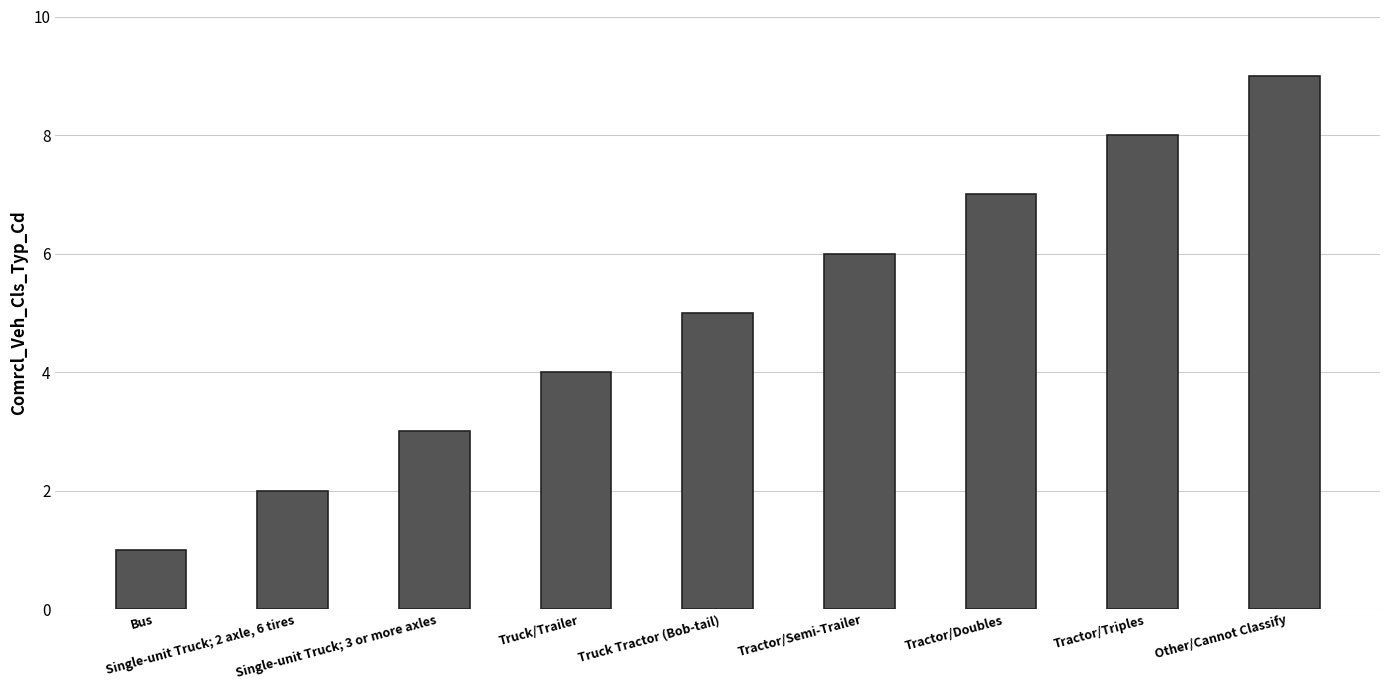

What is the sum of all values?

45